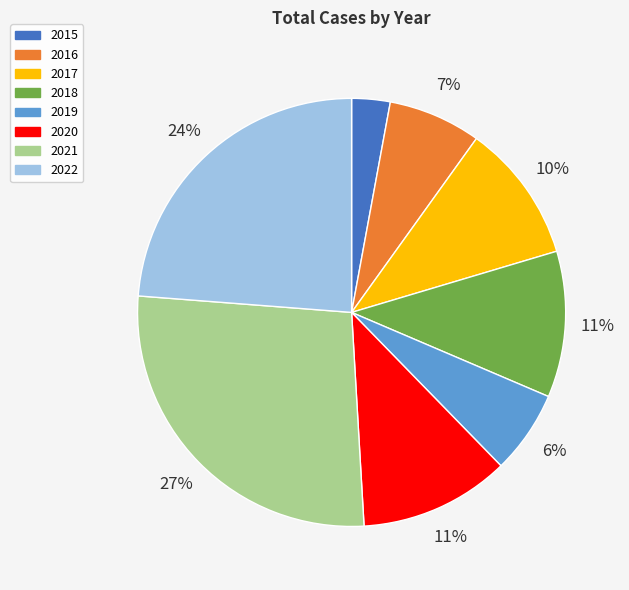

To the nearest percent, what percentage of the pie is 2021?

27%